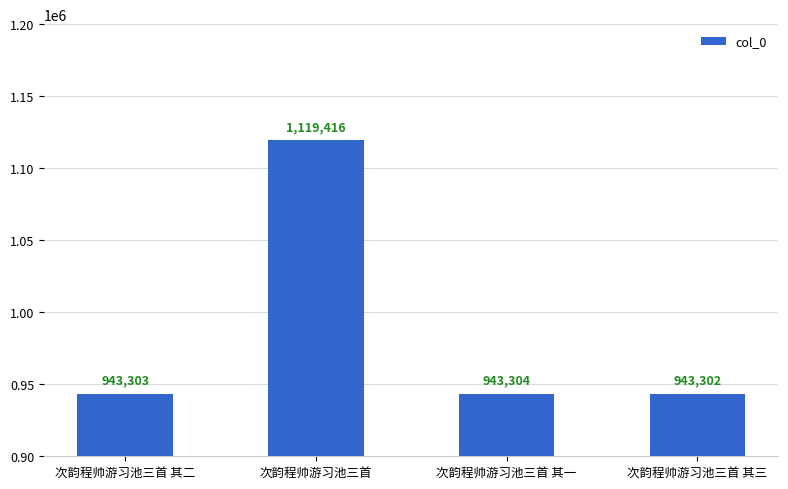

How many bars are there in total?

4